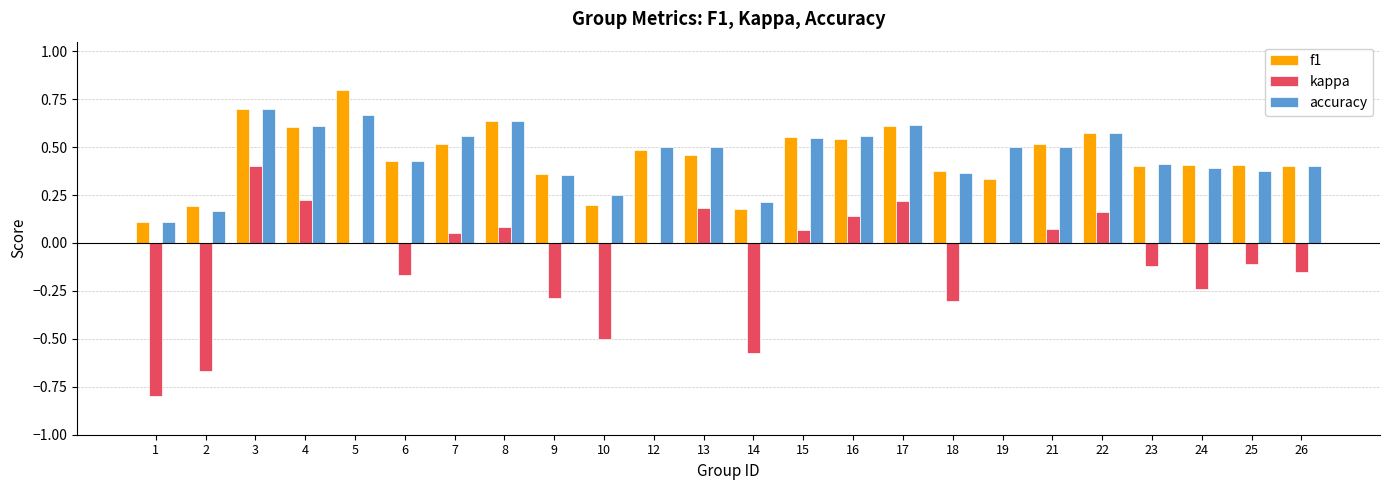

Which series changed the most between 12 and 17?

kappa